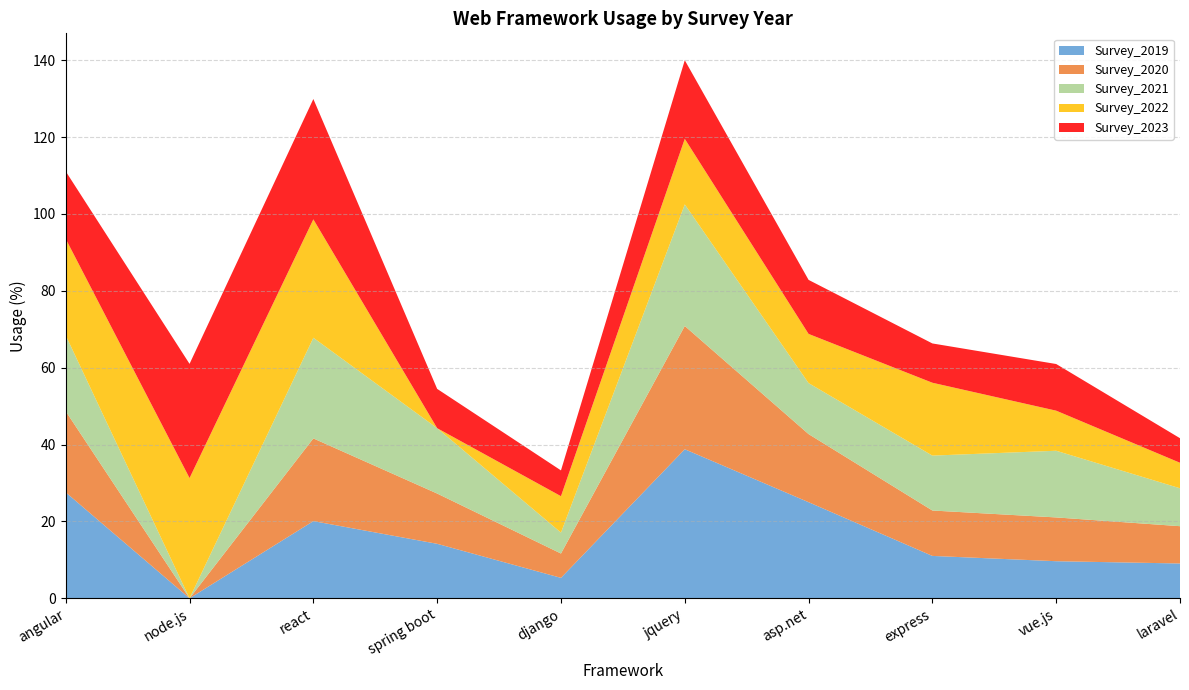

Reading left to right, list all the values displayed in this chart.

Survey_2019: angular=27.6	node.js=0.0	react=20.1	spring boot=14.2	django=5.3	jquery=38.8	asp.net=25.0	express=11.0	vue.js=9.6	laravel=9.1
Survey_2020: angular=21.1	node.js=0.0	react=21.5	spring boot=13.1	django=6.3	jquery=32.1	asp.net=17.7	express=11.8	vue.js=11.4	laravel=9.7
Survey_2021: angular=19.7	node.js=0.0	react=26.2	spring boot=17.0	django=5.4	jquery=31.6	asp.net=13.3	express=14.3	vue.js=17.3	laravel=9.9
Survey_2022: angular=25.1	node.js=31.3	react=30.8	spring boot=0.0	django=9.5	jquery=17.1	asp.net=12.8	express=19.0	vue.js=10.4	laravel=6.6
Survey_2023: angular=17.6	node.js=29.7	react=31.3	spring boot=10.2	django=6.7	jquery=20.4	asp.net=14.1	express=10.2	vue.js=12.1	laravel=6.4